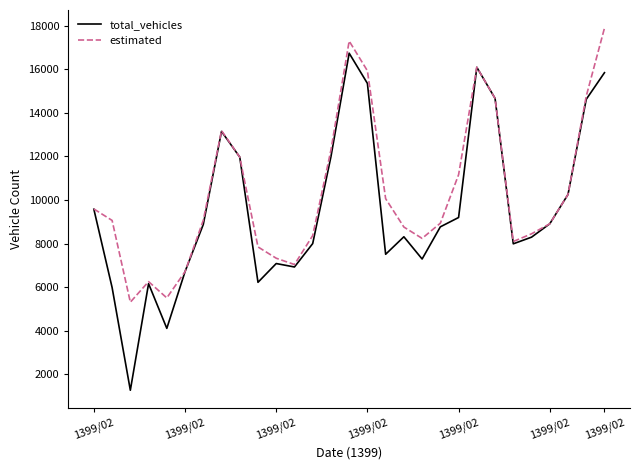

Which series has the largest range (max minus min)?

total_vehicles